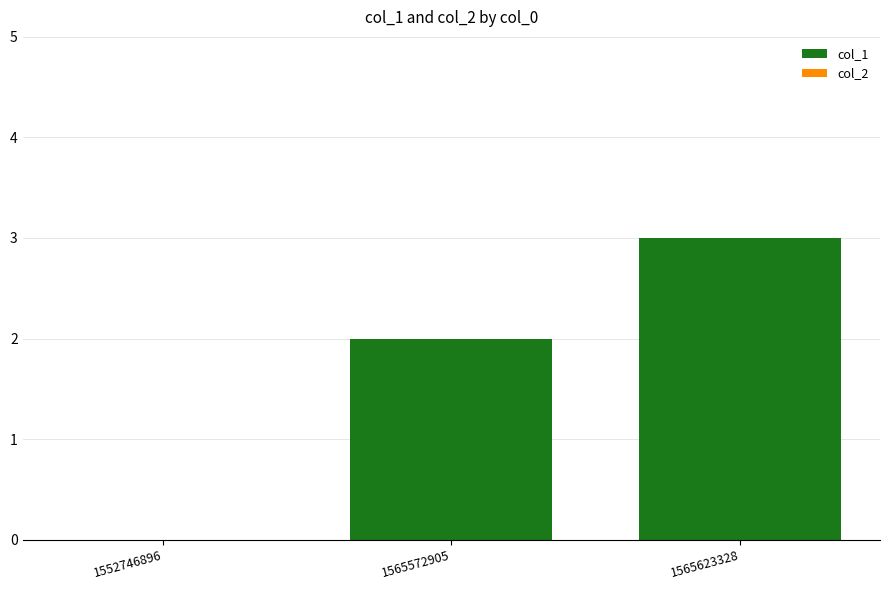

How many data points does each series have?

3